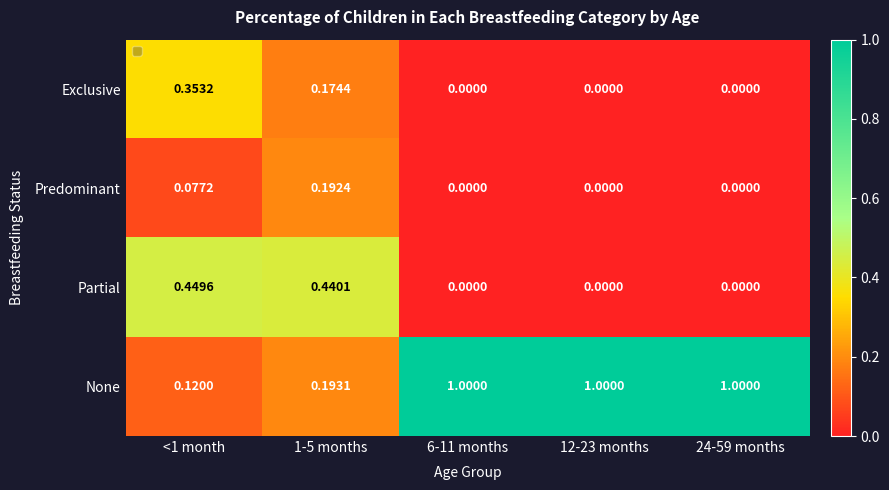

Rank the series by their maximum value, from highest to lowest.

None, Partial, Exclusive, Predominant